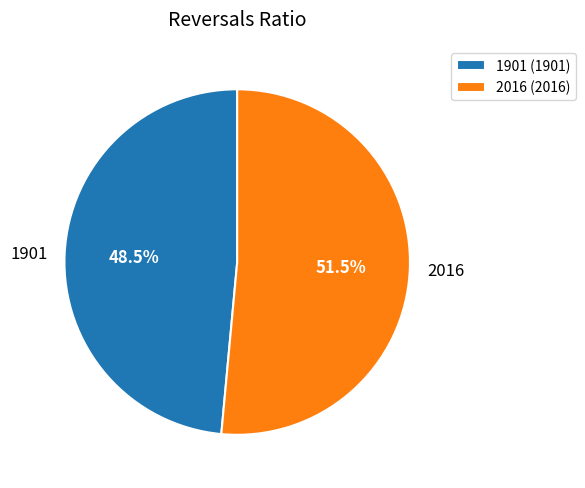

To the nearest percent, what is the combined percentage of 2016 and 1901?

100%